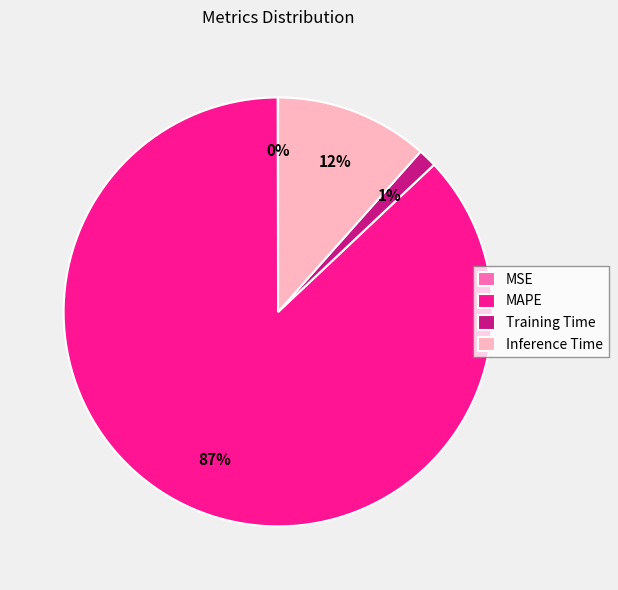

Does MAPE account for over 50% of the chart?

Yes